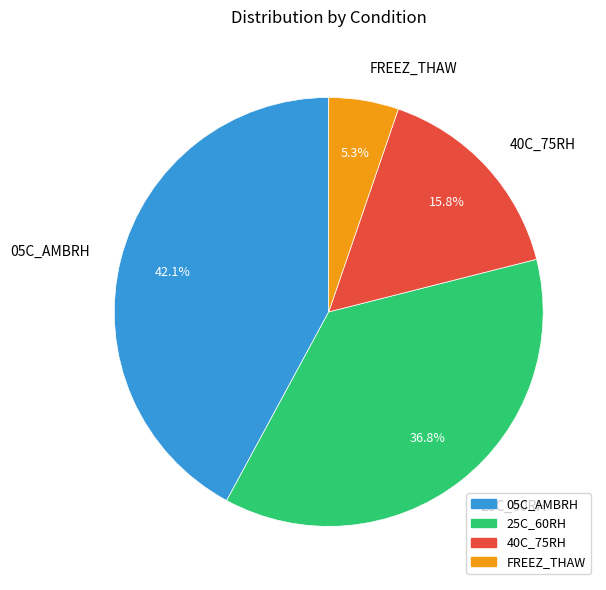

To the nearest percent, what percentage of the pie is 40C_75RH?

16%